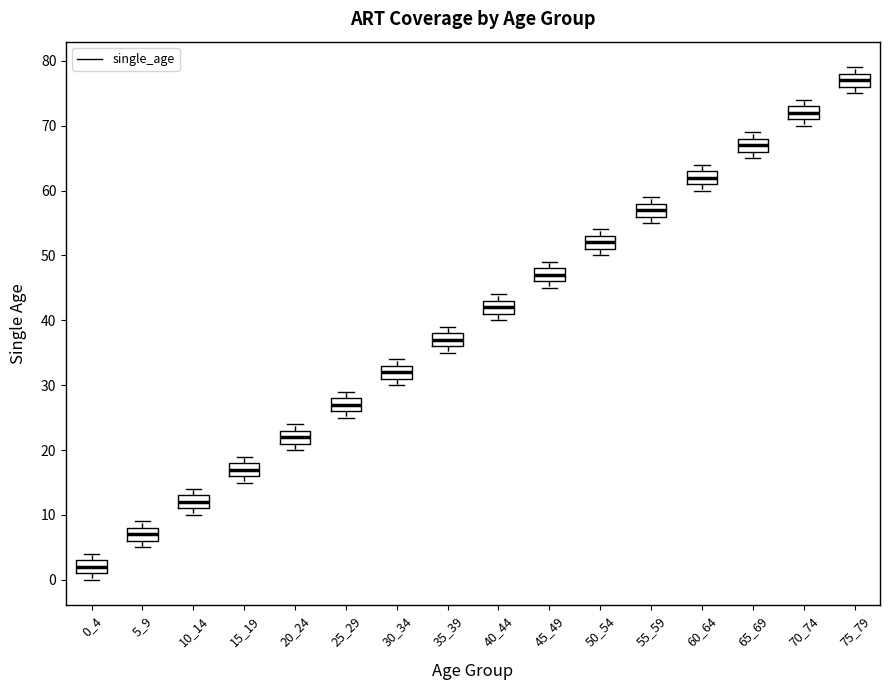

Reading left to right, transcribe this box plot: for each box, give where its median line is, the range the box spans, and where its two whiskers end, as read against the y-axis. The values are not printed on the chart, so give them approximately, as read against the axis.

0_4: median 2, box 1 to 3, whiskers 0 to 4
5_9: median 7, box 6 to 8, whiskers 5 to 9
10_14: median 12, box 11 to 13, whiskers 10 to 14
15_19: median 17, box 16 to 18, whiskers 15 to 19
20_24: median 22, box 21 to 23, whiskers 20 to 24
25_29: median 27, box 26 to 28, whiskers 25 to 29
30_34: median 32, box 31 to 33, whiskers 30 to 34
35_39: median 37, box 36 to 38, whiskers 35 to 39
40_44: median 42, box 41 to 43, whiskers 40 to 44
45_49: median 47, box 46 to 48, whiskers 45 to 49
50_54: median 52, box 51 to 53, whiskers 50 to 54
55_59: median 57, box 56 to 58, whiskers 55 to 59
60_64: median 62, box 61 to 63, whiskers 60 to 64
65_69: median 67, box 66 to 68, whiskers 65 to 69
70_74: median 72, box 71 to 73, whiskers 70 to 74
75_79: median 77, box 76 to 78, whiskers 75 to 79